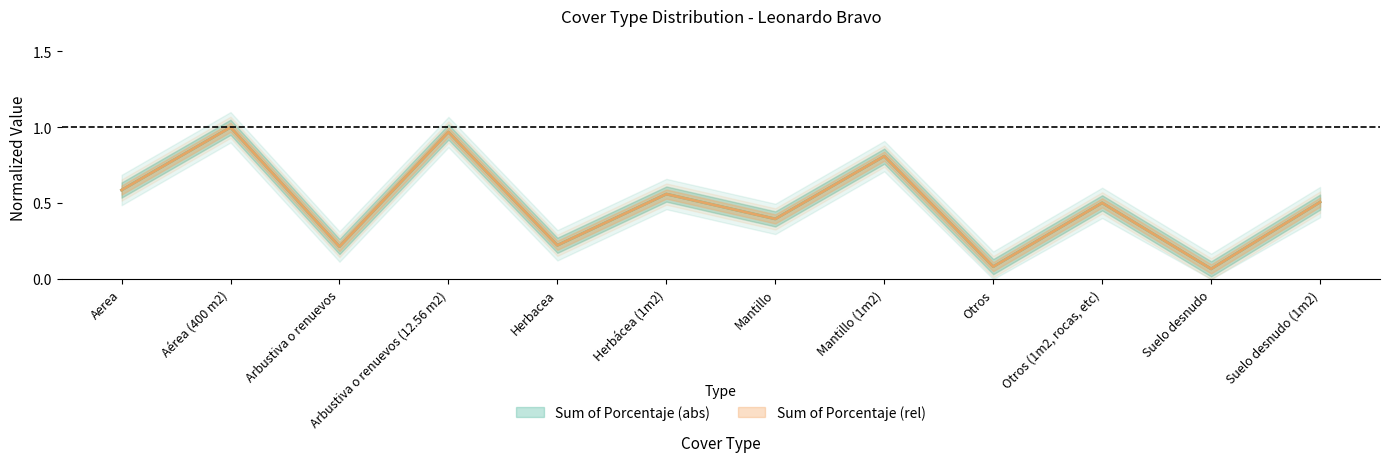

Is it true that Sum of Porcentaje (rel) equals 0.1 at Arbustiva o renuevos?

False